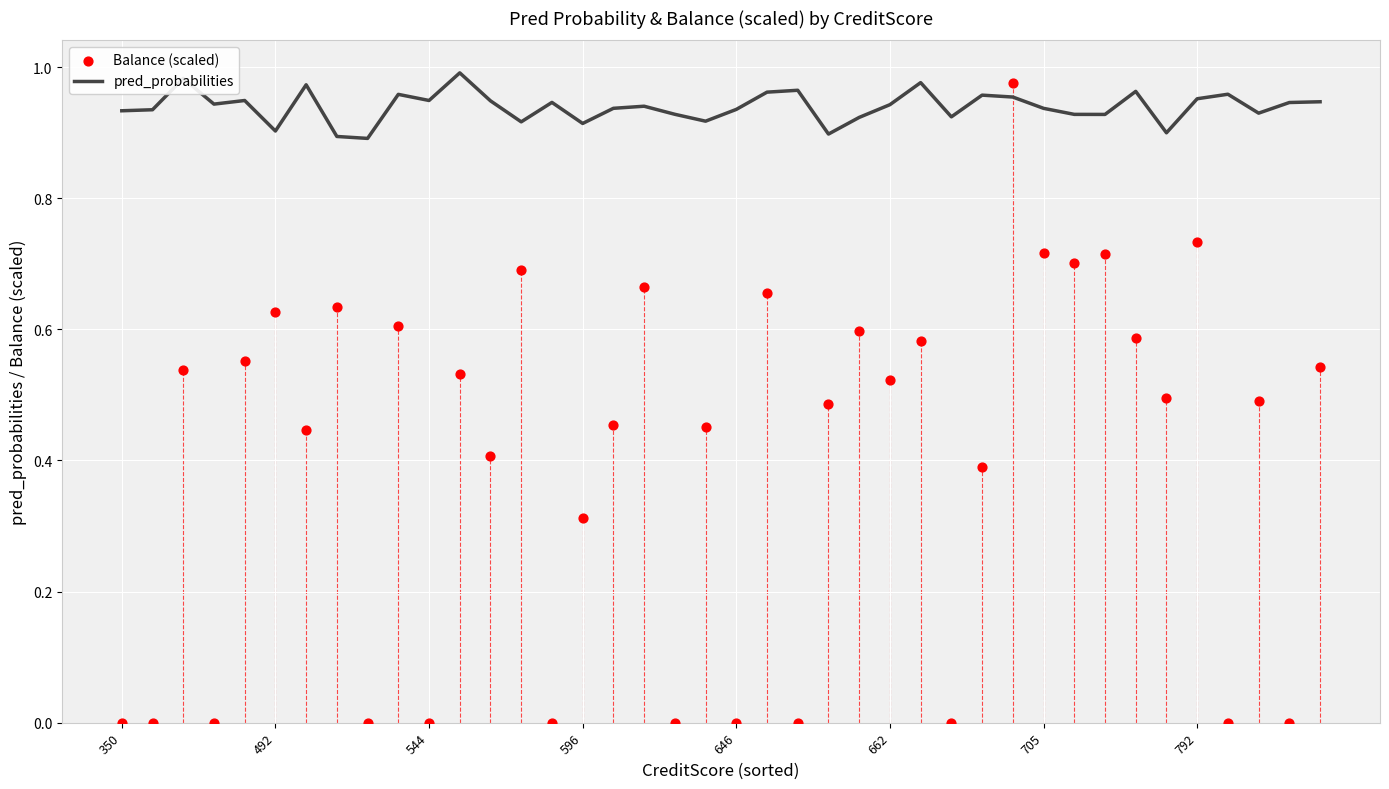

What are all the series names shown in the legend?

pred_probabilities, Balance (scaled)